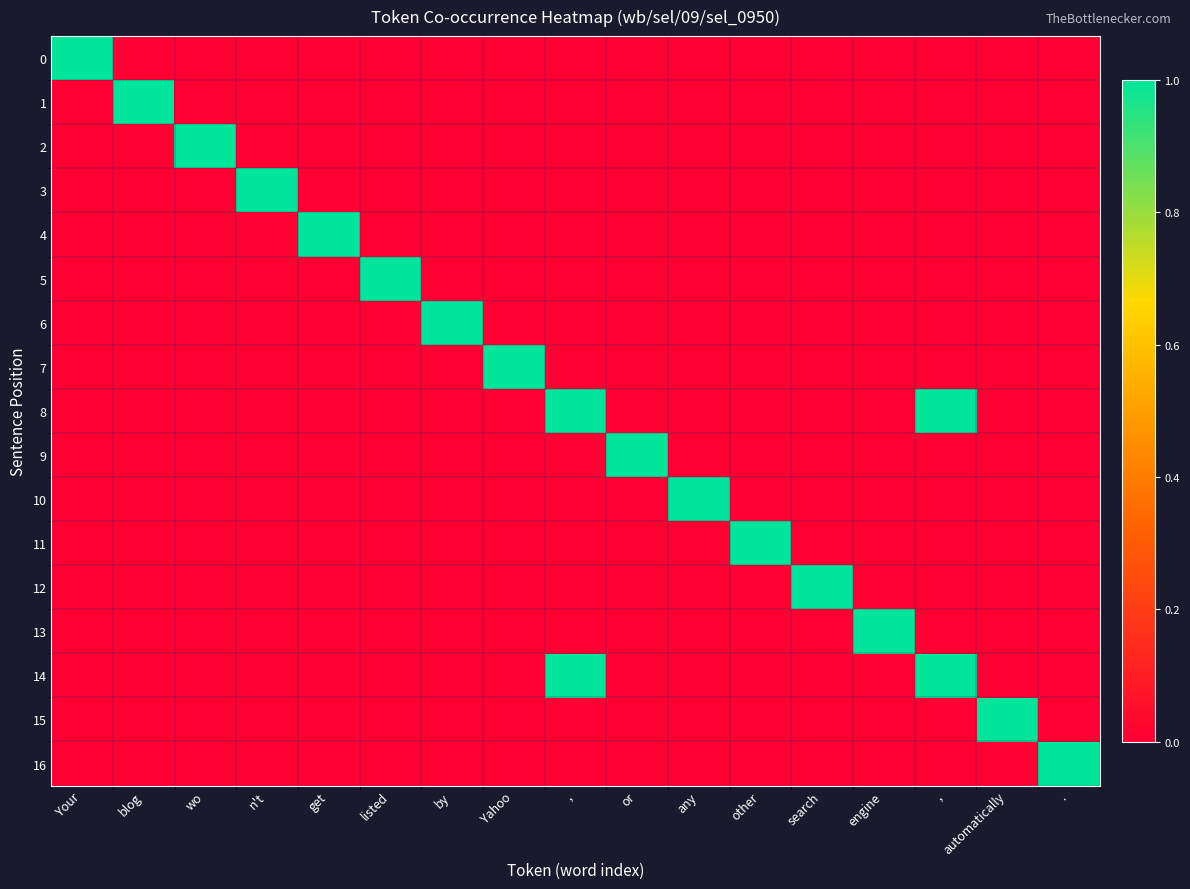

What is the greatest value displayed?

1